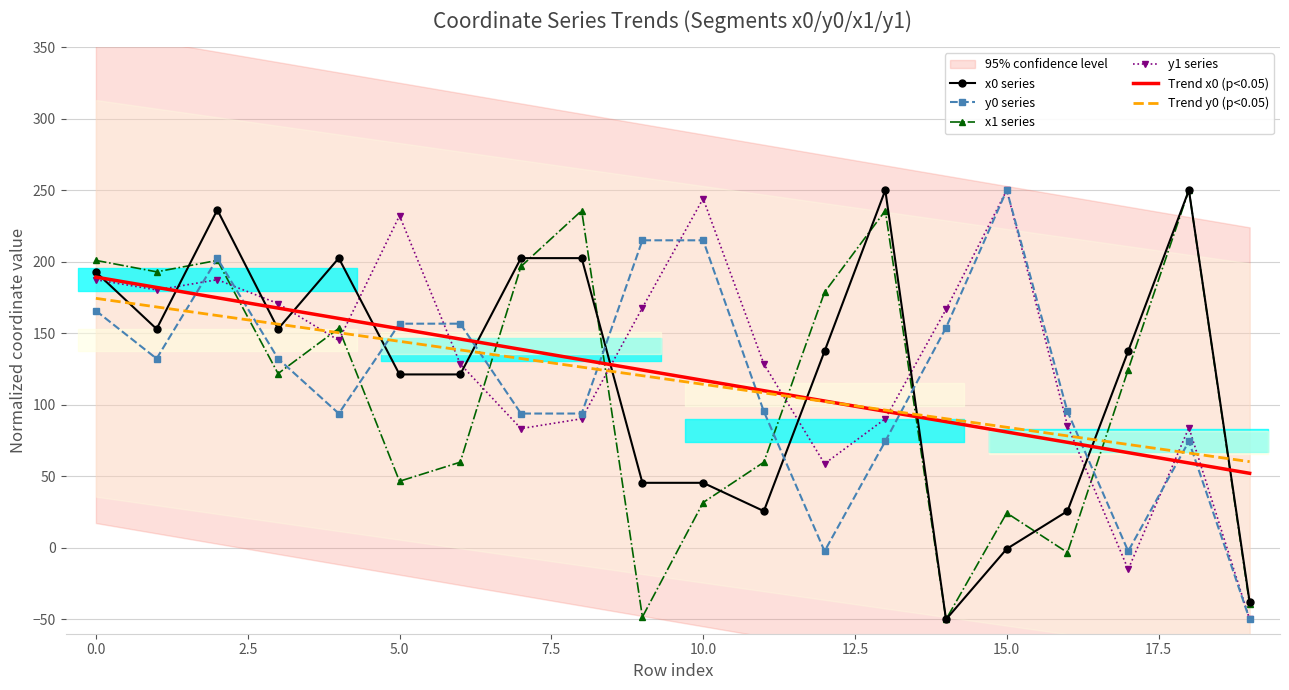

How many intersections are there between Trend x0 (p<0.05) and y1 series?

10